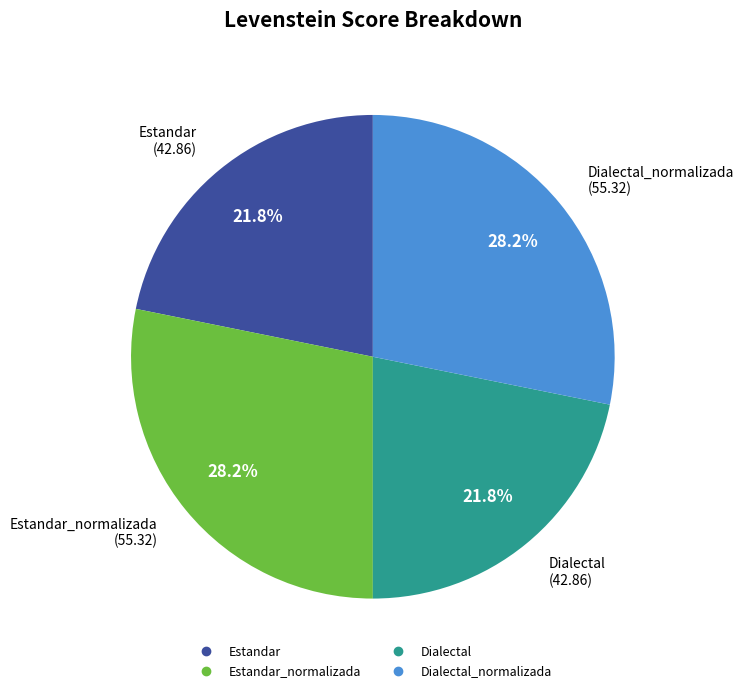

Is there a majority slice in this chart?

No